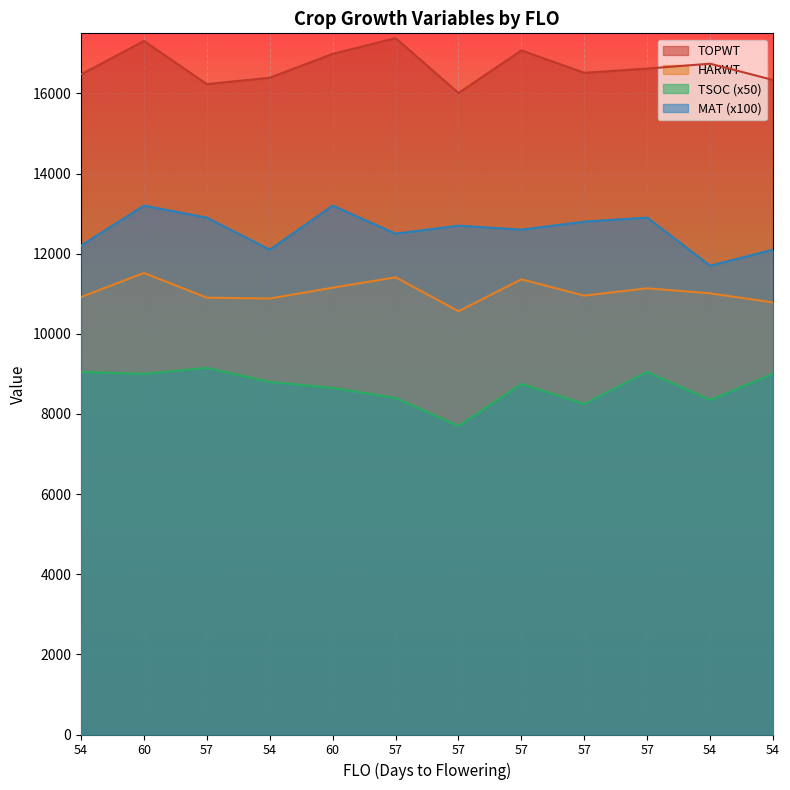

What is the difference between the maximum and minimum values in the TOPWT series?

1370